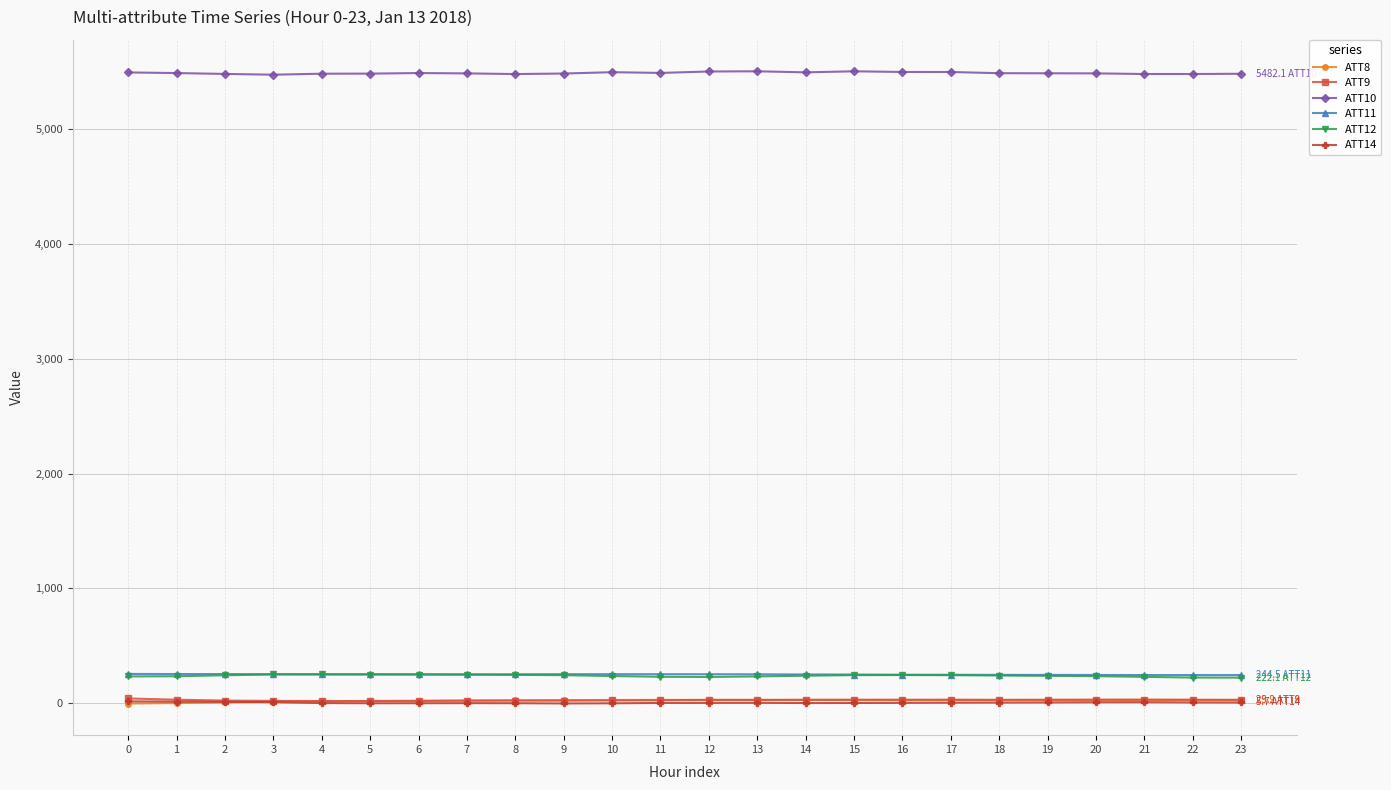

Read the ATT12 value at 14.

239.0